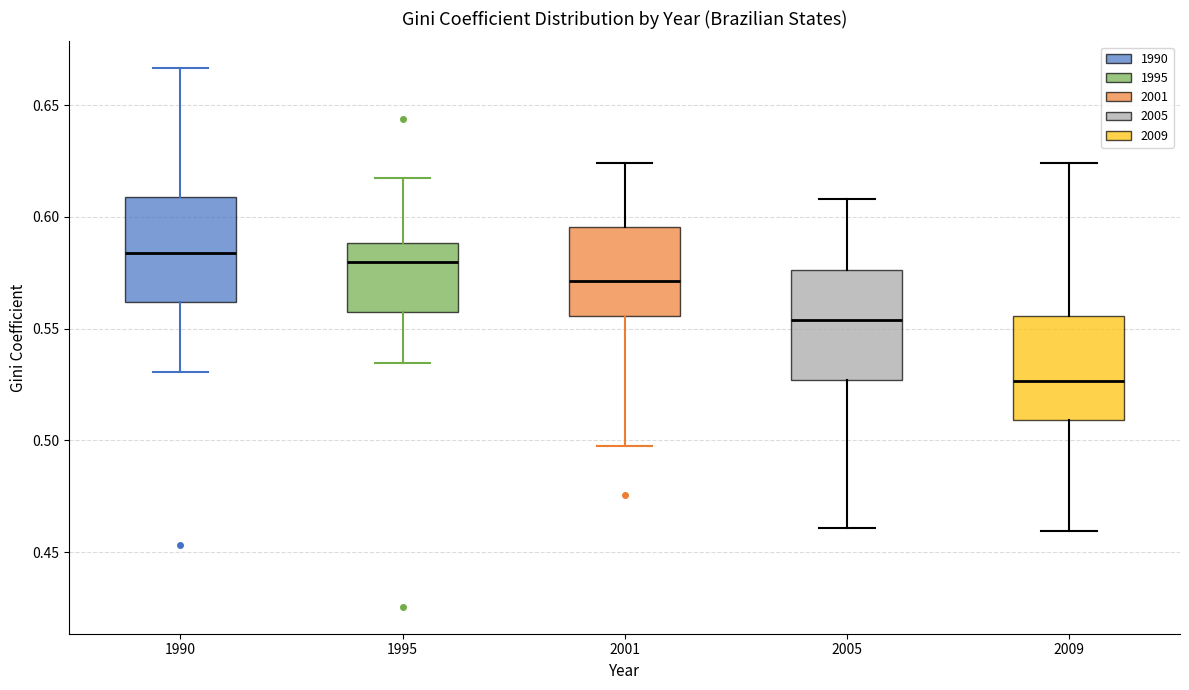

Reading left to right, transcribe this box plot: for each box, give where its median line is, the range the box spans, and where its two whiskers end, as read against the y-axis. The values are not printed on the chart, so give them approximately, as read against the axis.

1990: median 0.585, box 0.560 to 0.610, whiskers 0.530 to 0.665
1995: median 0.580, box 0.560 to 0.590, whiskers 0.535 to 0.615
2001: median 0.570, box 0.555 to 0.595, whiskers 0.495 to 0.625
2005: median 0.555, box 0.525 to 0.575, whiskers 0.460 to 0.610
2009: median 0.525, box 0.510 to 0.555, whiskers 0.460 to 0.625